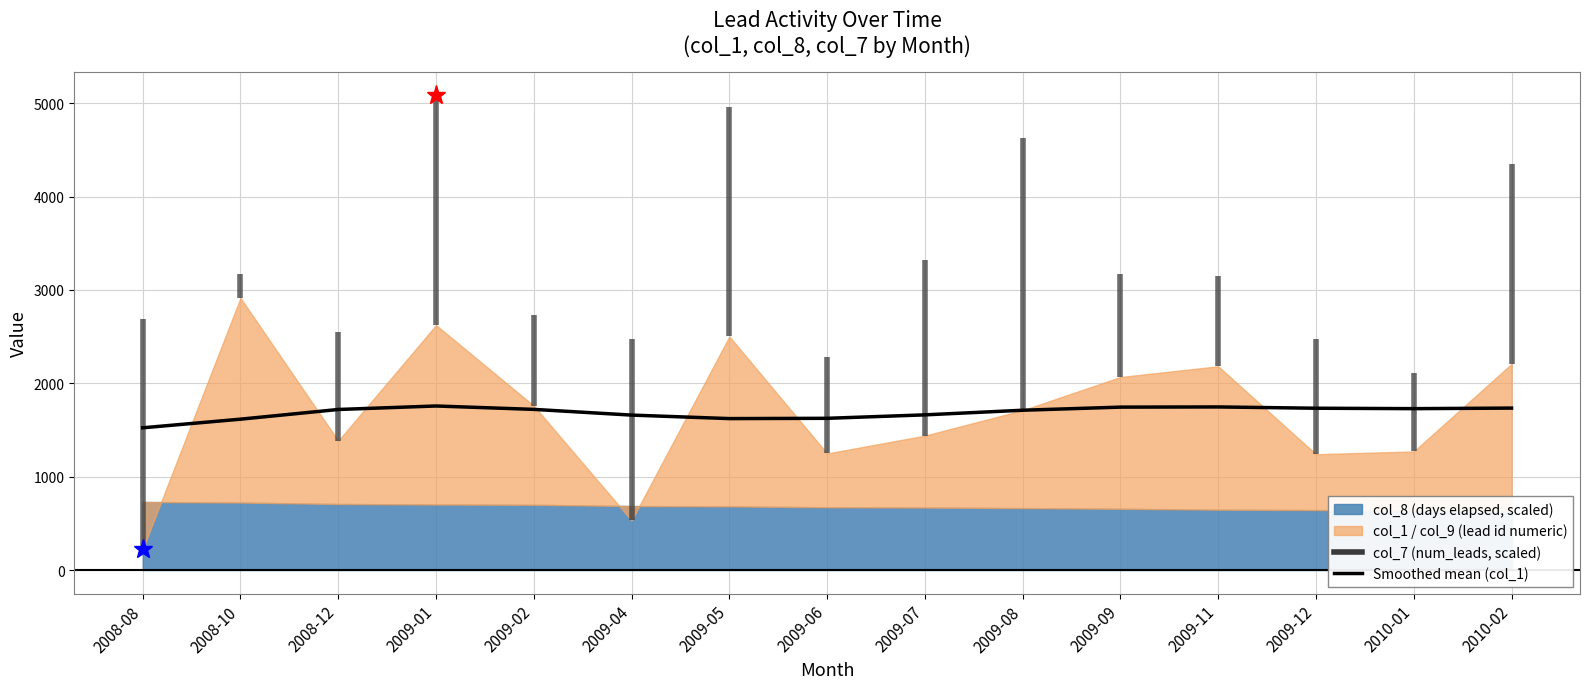

Reading right to left, what are all the values shown in this chart?

1734.2	1728.3	1732.7	1746.6	1744.6	1711.3	1661.7	1624.8	1621.7	1659.2	1720.3	1756.7	1719.3	1615.5	1523.1